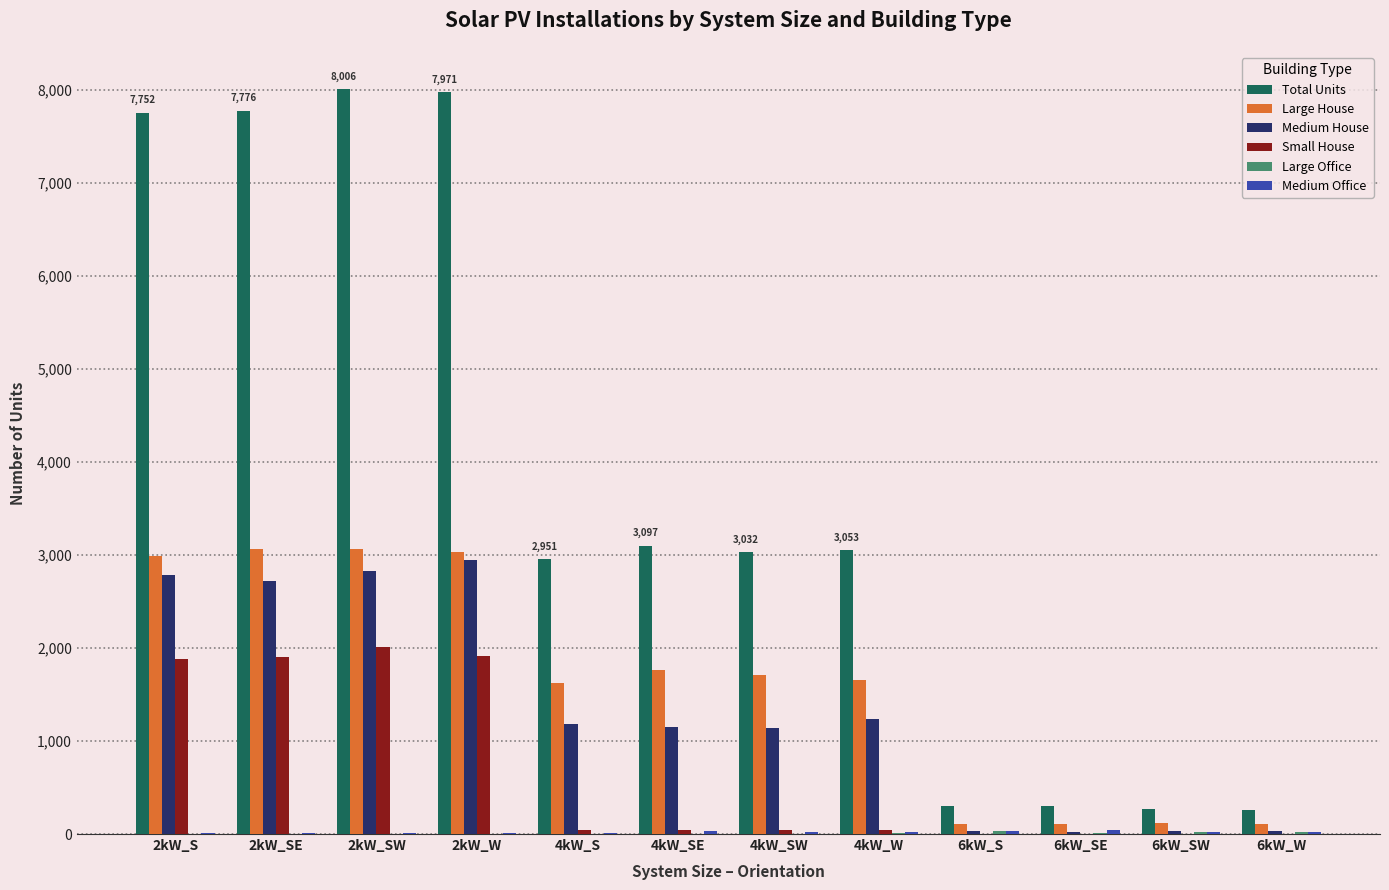

What is the greatest value displayed?

8006